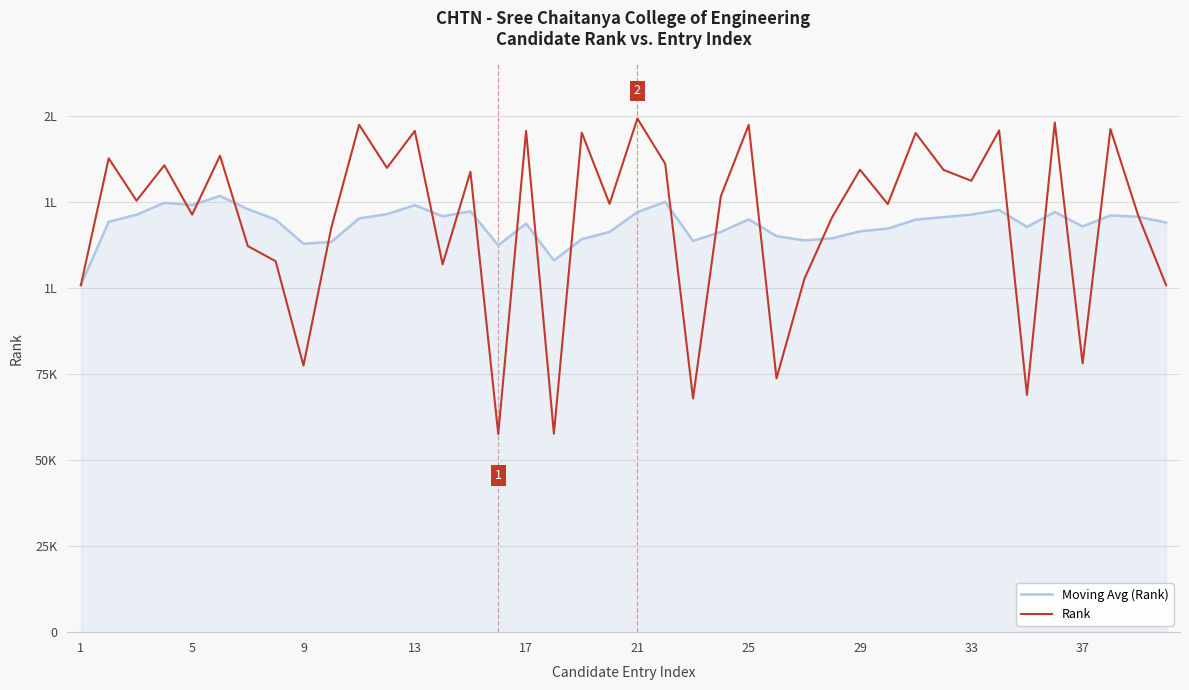

What are all the series names shown in the legend?

Moving Avg (Rank), Rank